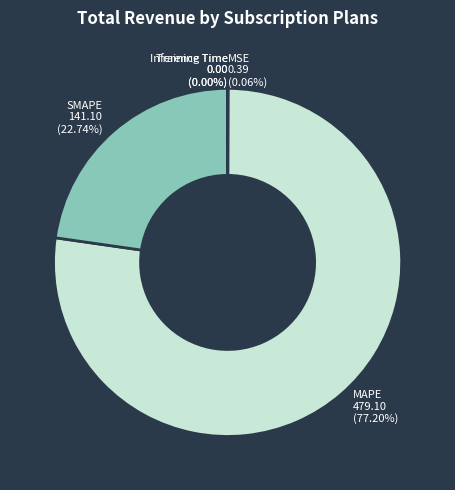

To the nearest percent, what is the average slice percentage?

20%